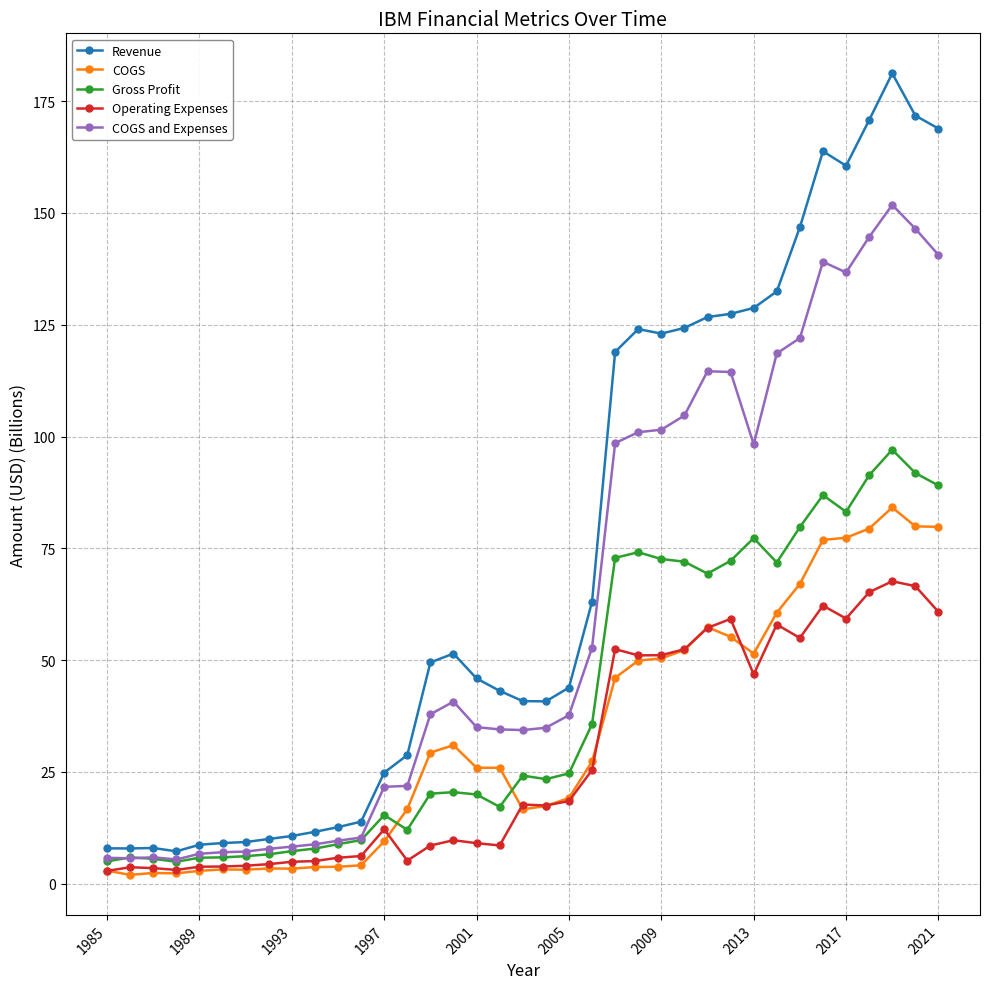

List the series in order of their peak value, lowest first.

Operating Expenses, COGS, Gross Profit, COGS and Expenses, Revenue